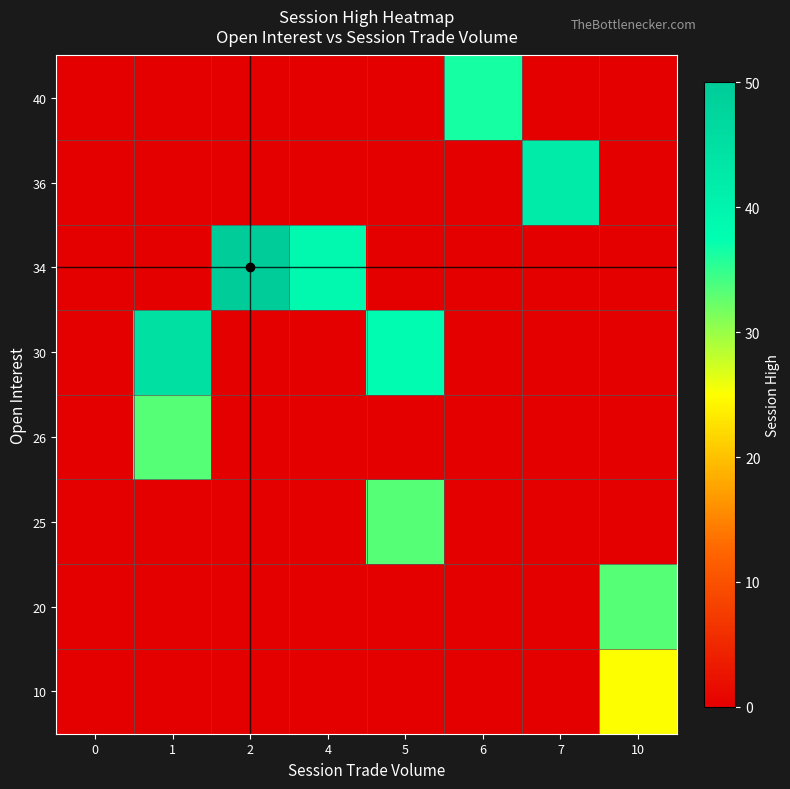

At how many categories does at least one series exceed 47?

1